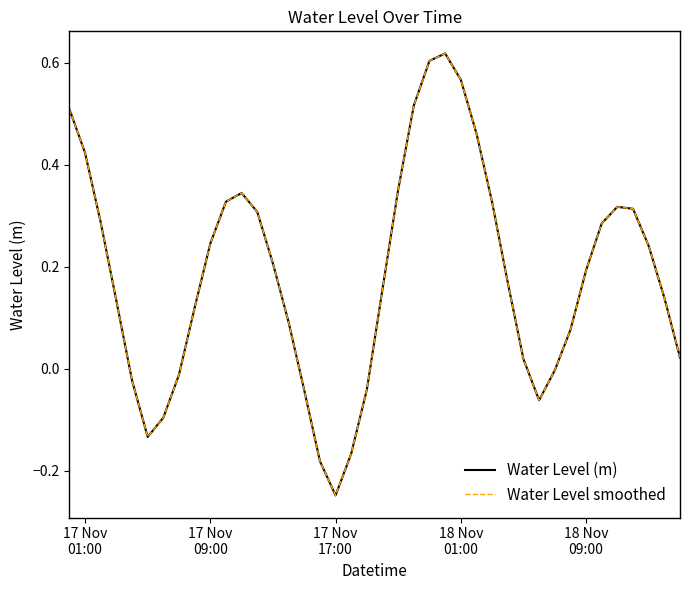

Which category has the lowest value across all series?

17 Nov 17:00